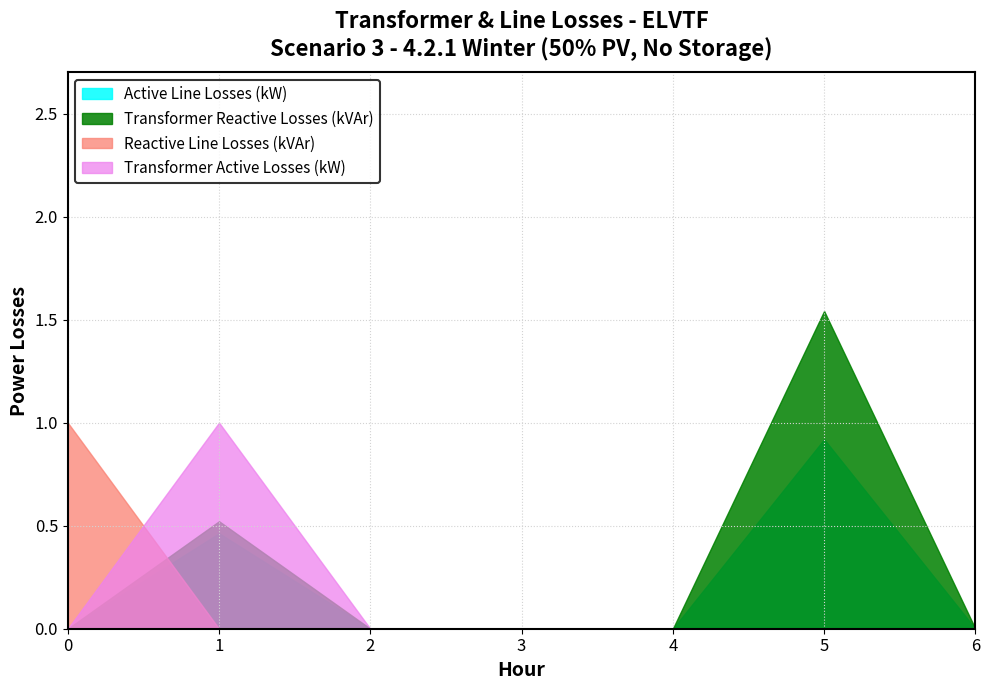

What is the difference between the maximum and minimum values in the Transformer Active Losses (kW) series?

1.0